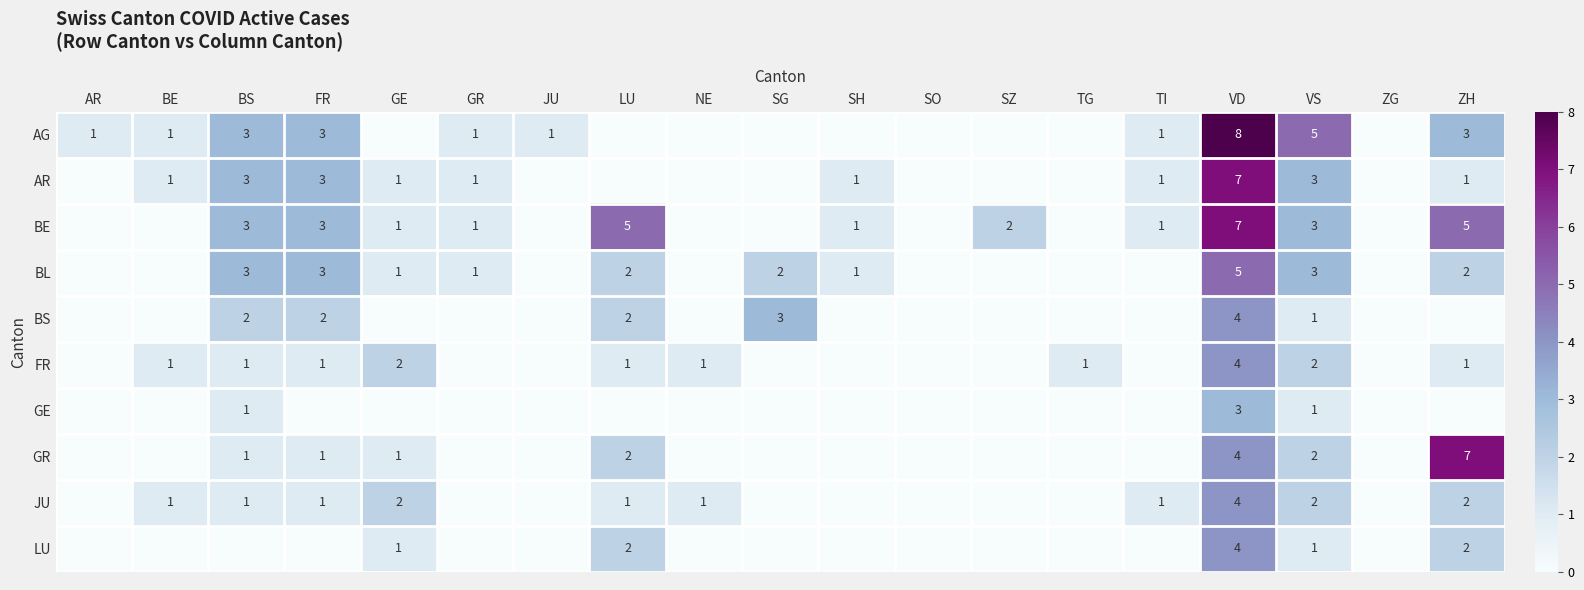

The FR series shows 2 at VD. True or false?

False